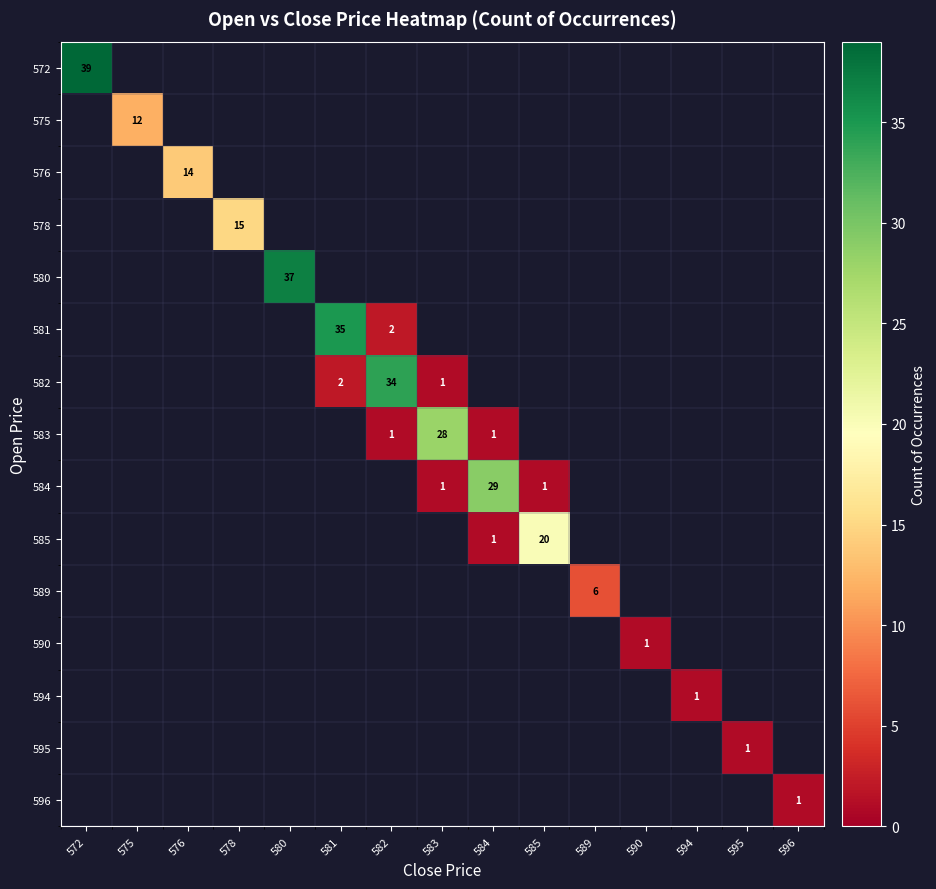

At how many categories does at least one series exceed 8?

10